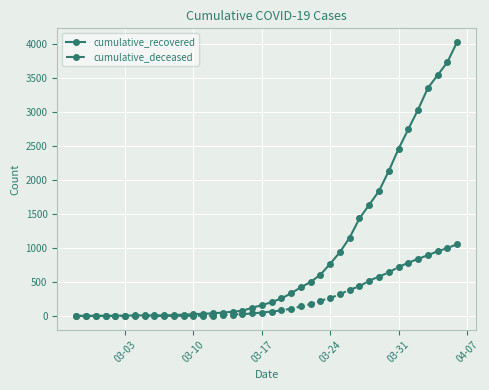

What is the maximum value shown in the chart?

4028